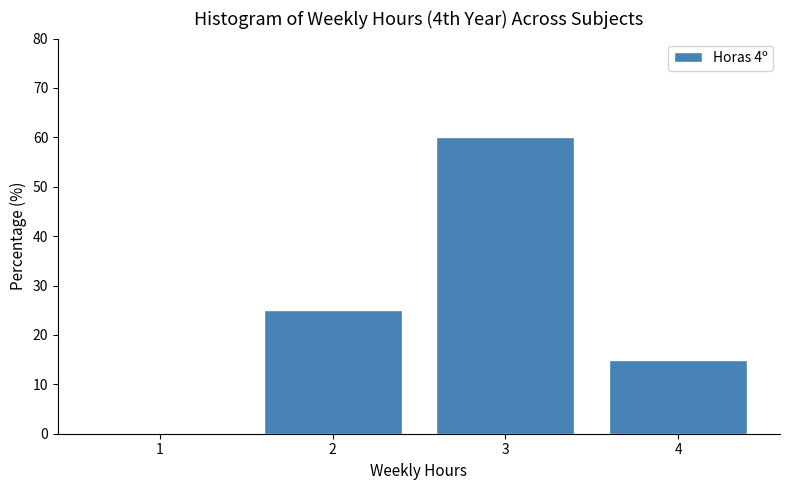

What is the height of the bar covering 1.5 to 2.5 on the x-axis? The values are not printed on the chart, so give them approximately, as read against the axis.

25